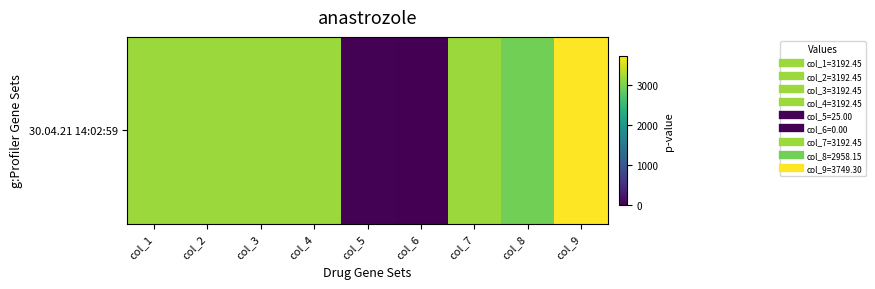

List the labels in order of value, largest first.

col_9, col_1, col_2, col_3, col_4, col_7, col_8, col_5, col_6